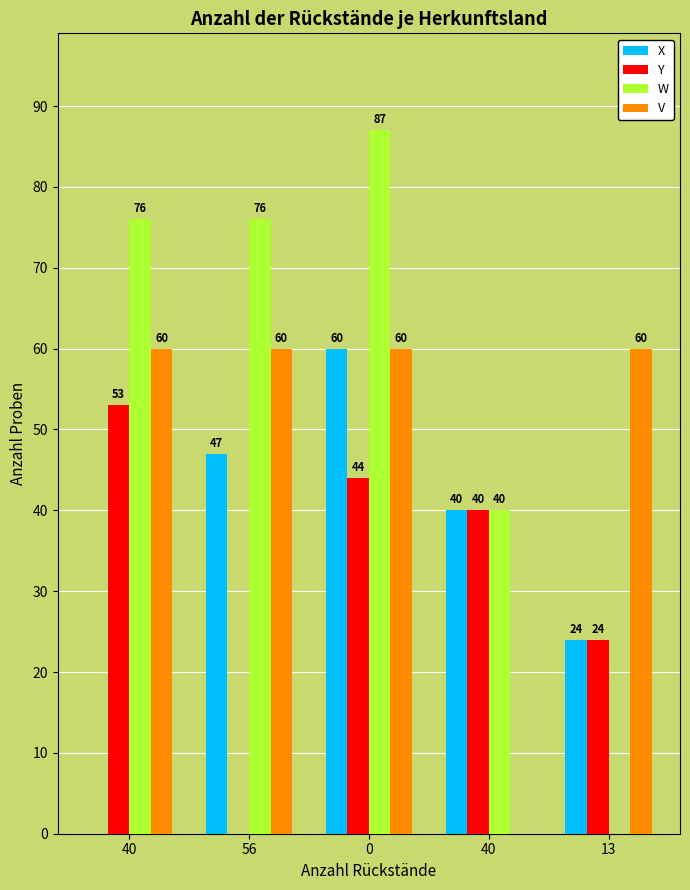

What is the value of the Y bar at the 5th from the left?

24